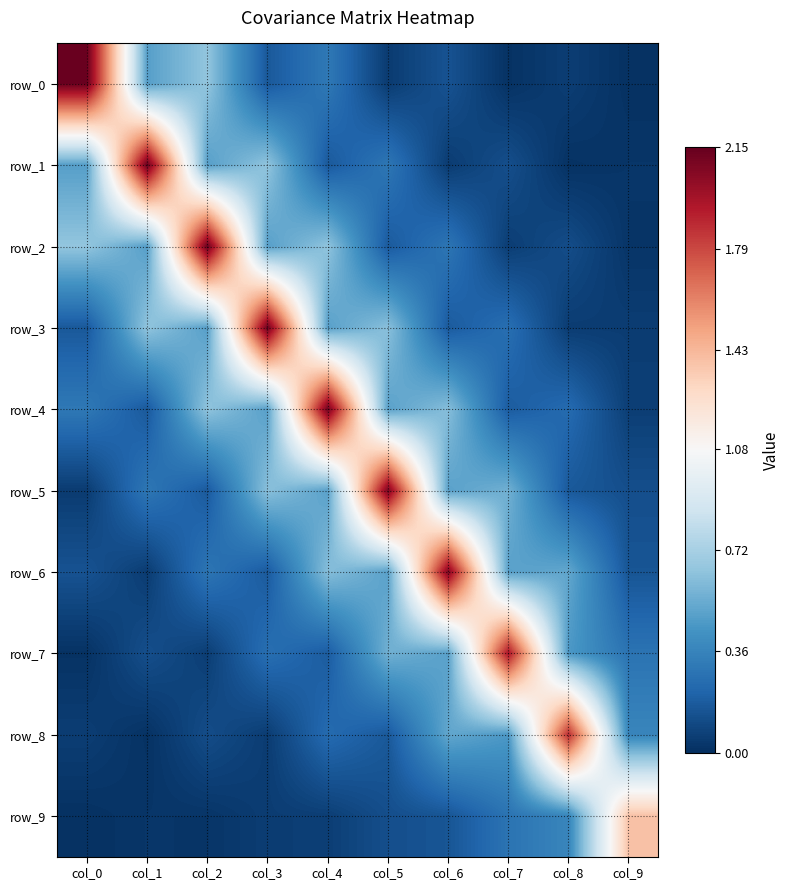

At how many categories does at least one series exceed 1?

10